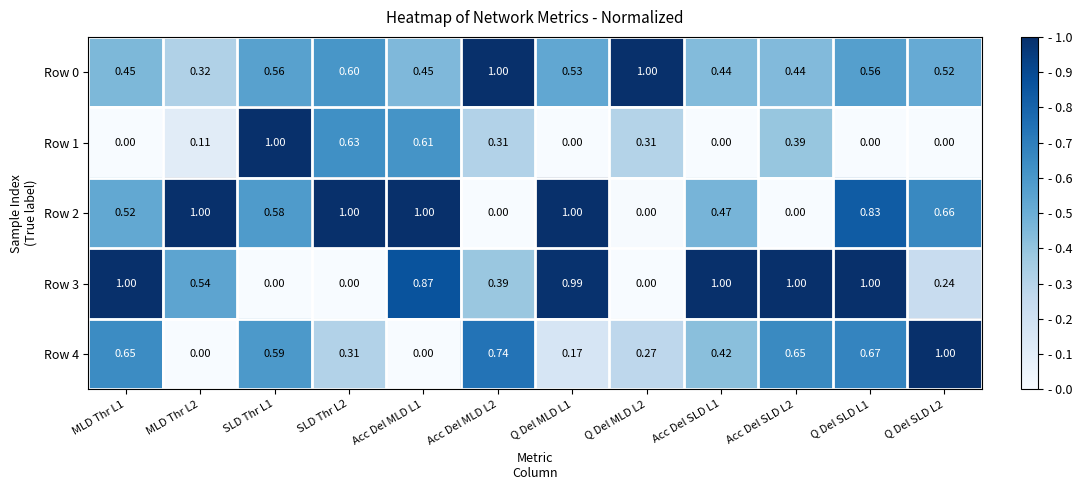

Is the value of Row 0 at Q Del SLD L2 greater than the value of Row 3 at Acc Del SLD L1?

No